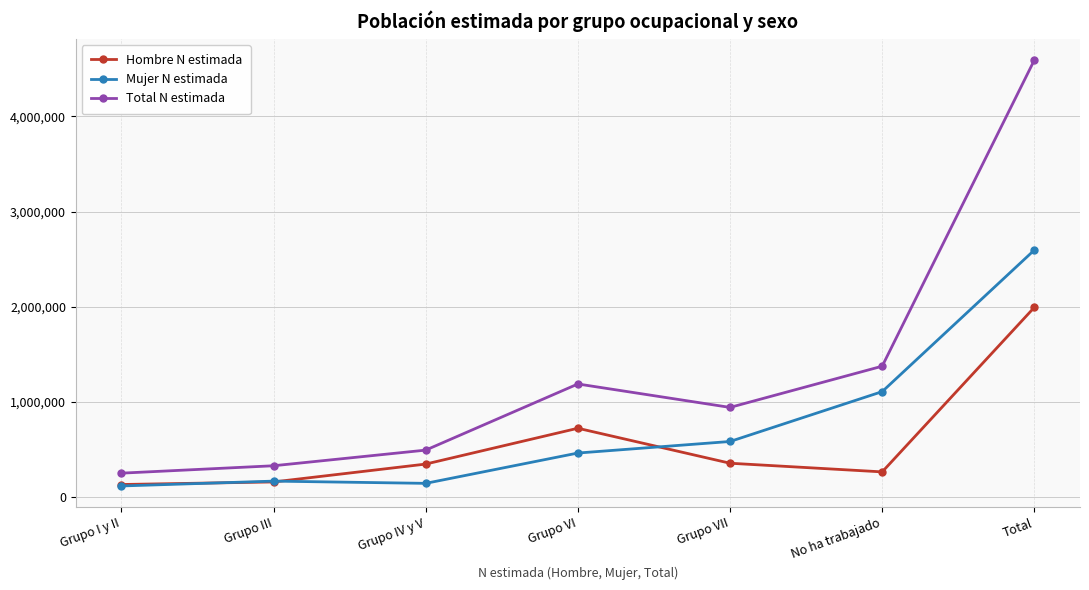

How many lines are shown in the chart?

3